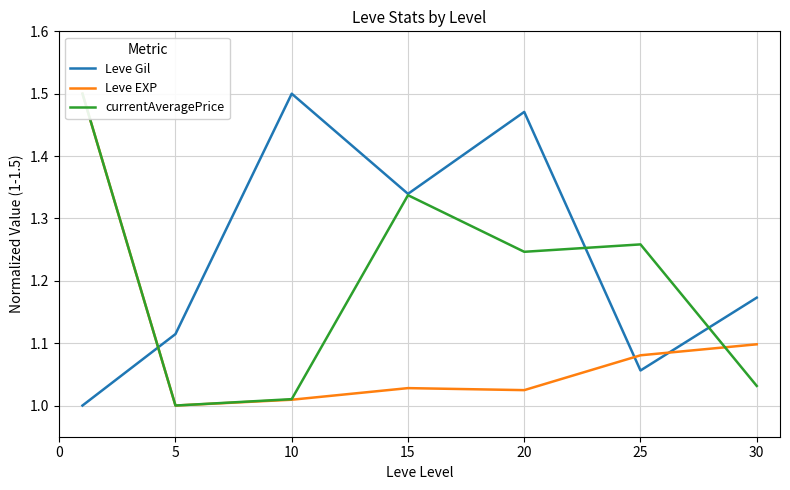

Between 10 and 30, which series saw the biggest shift?

Leve Gil